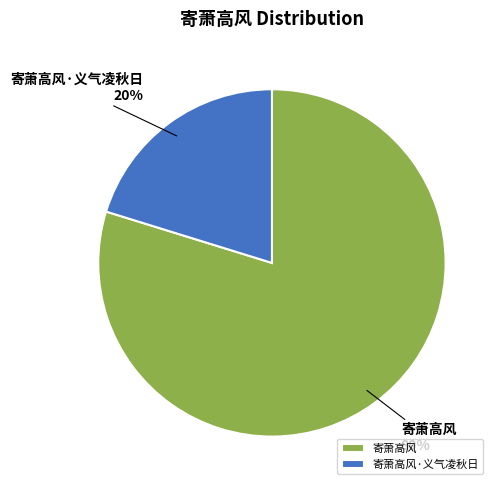

How many slices are in this pie chart?

2